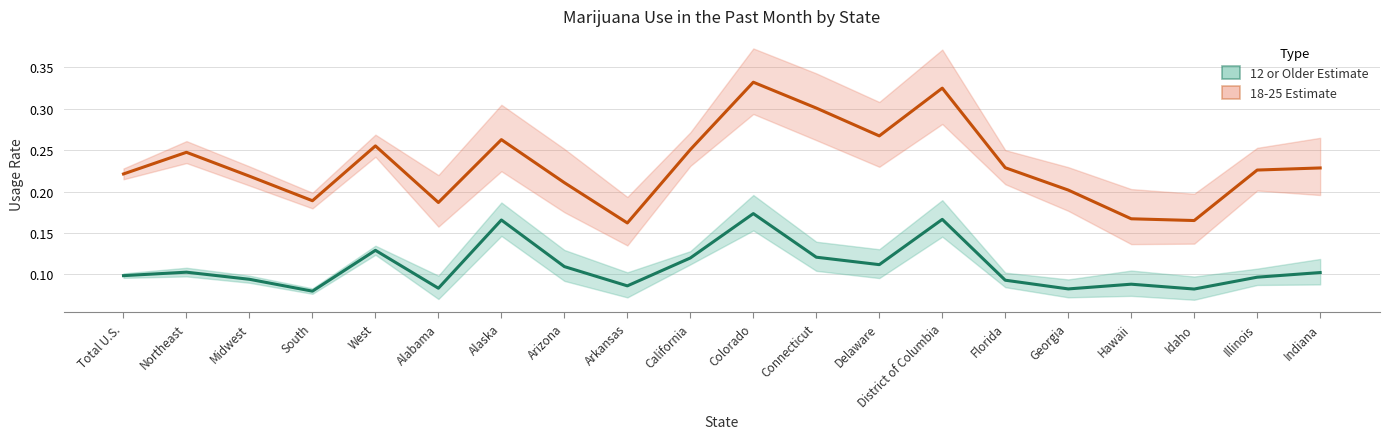

How many lines are shown in the chart?

2